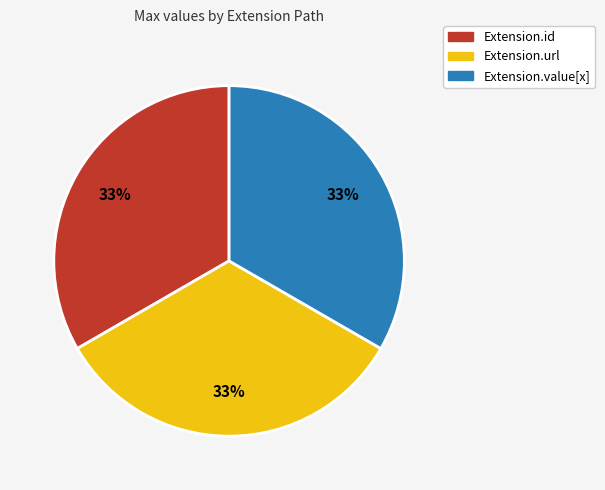

To the nearest percent, what is the average slice percentage?

33%